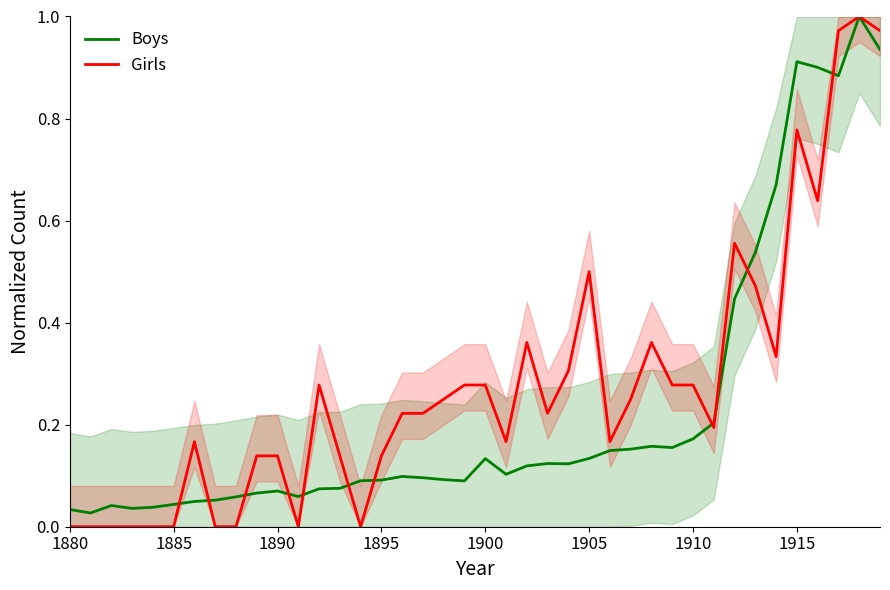

True or false: Boys has a value of 0.0 at 1880.

True